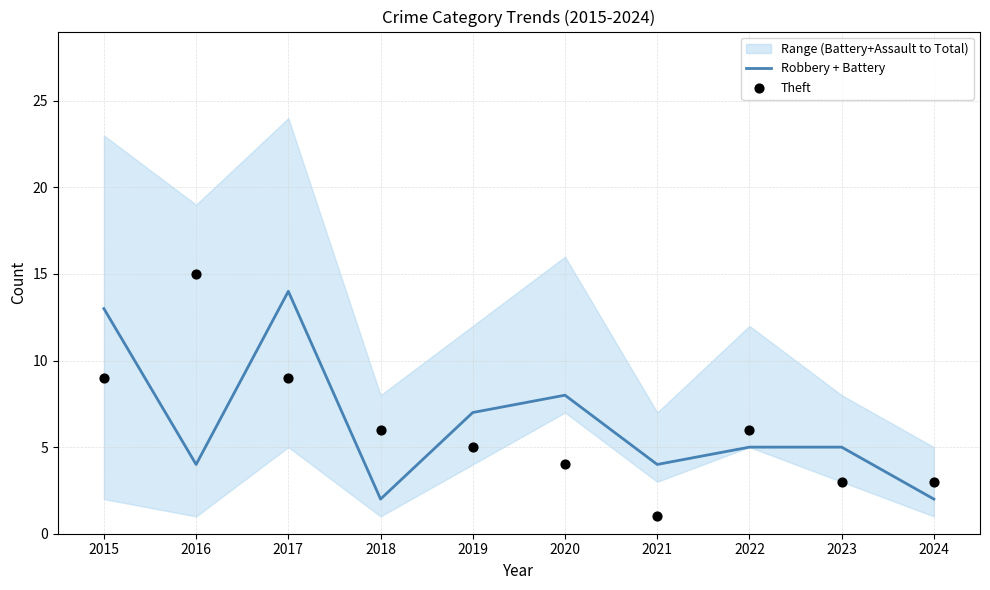

The Robbery + Battery series shows 6 at 2020. True or false?

False